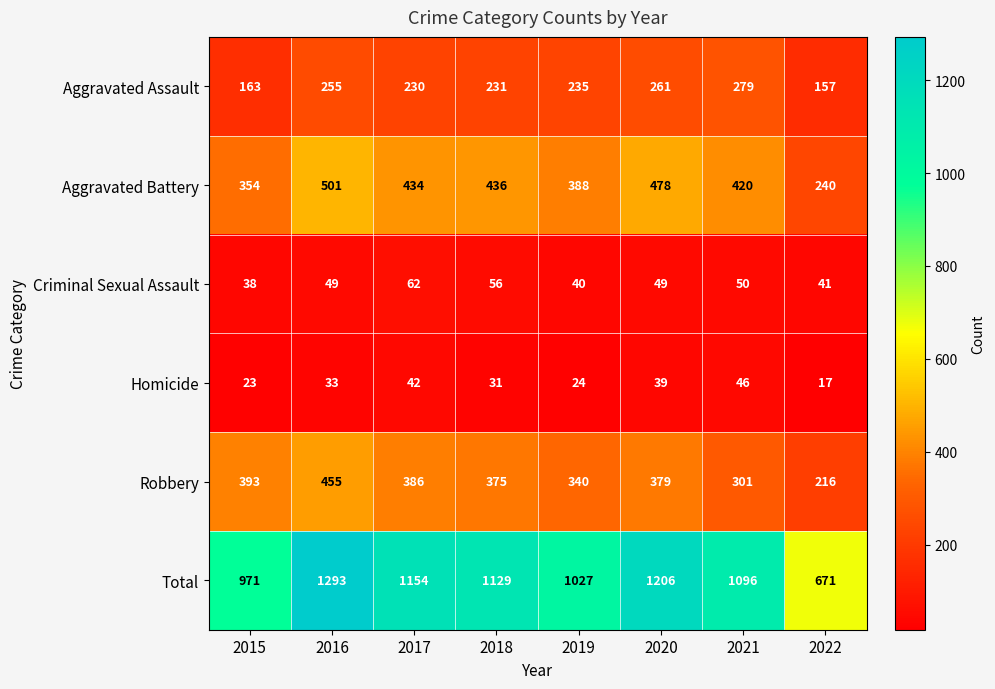

List the series in order of their peak value, lowest first.

Homicide, Criminal Sexual Assault, Aggravated Assault, Robbery, Aggravated Battery, Total